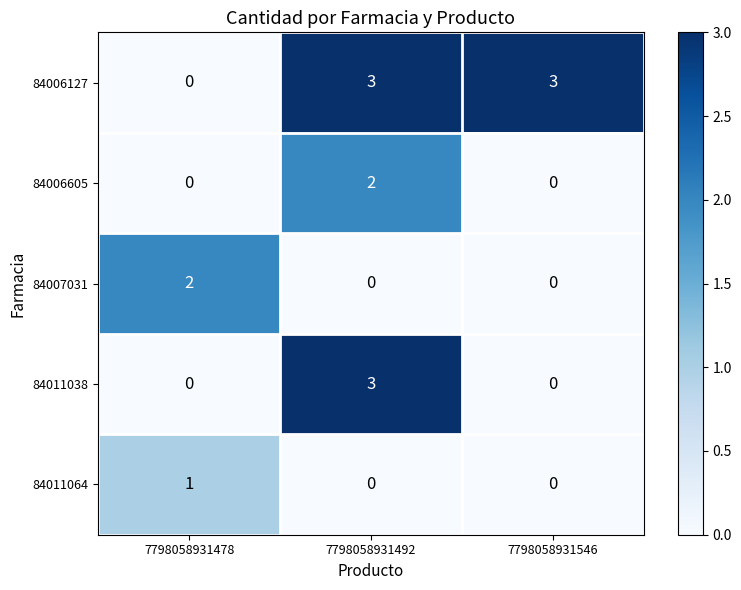

At how many categories does at least one series exceed 0?

3